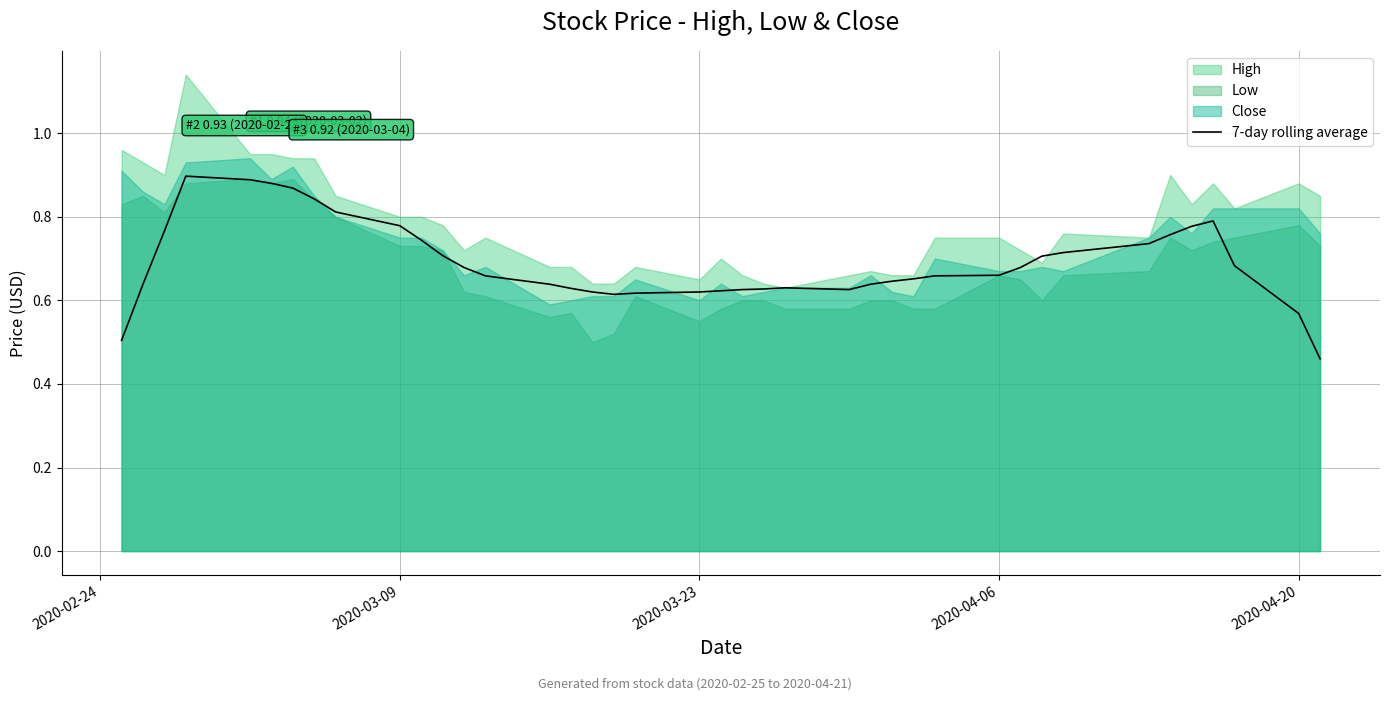

Reading right to left, list all the values displayed in this chart.

0.5	0.6	0.7	0.8	0.8	0.8	0.7	0.7	0.7	0.7	0.7	0.7	0.7	0.6	0.6	0.6	0.6	0.6	0.6	0.6	0.6	0.6	0.6	0.6	0.6	0.6	0.7	0.7	0.7	0.7	0.8	0.8	0.8	0.9	0.9	0.9	0.9	0.8	0.6	0.5